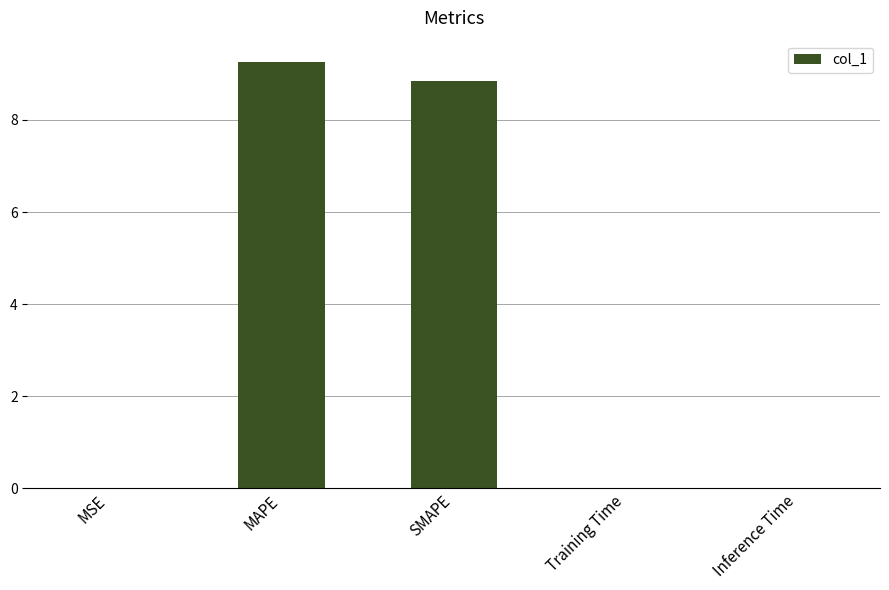

The value at MAPE is 5.9. True or false?

False